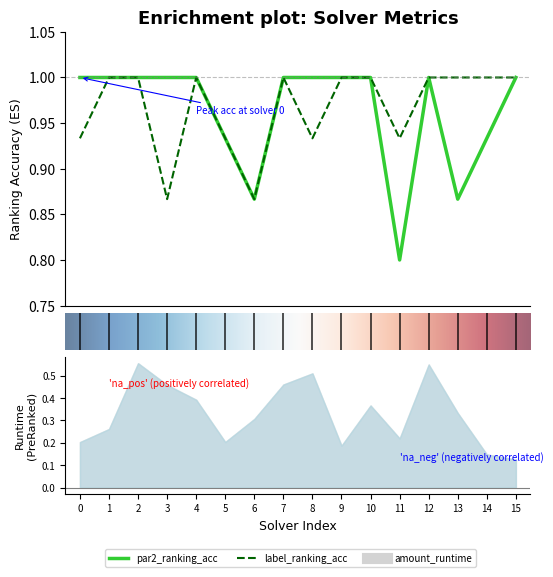

How many lines are shown in the chart?

2